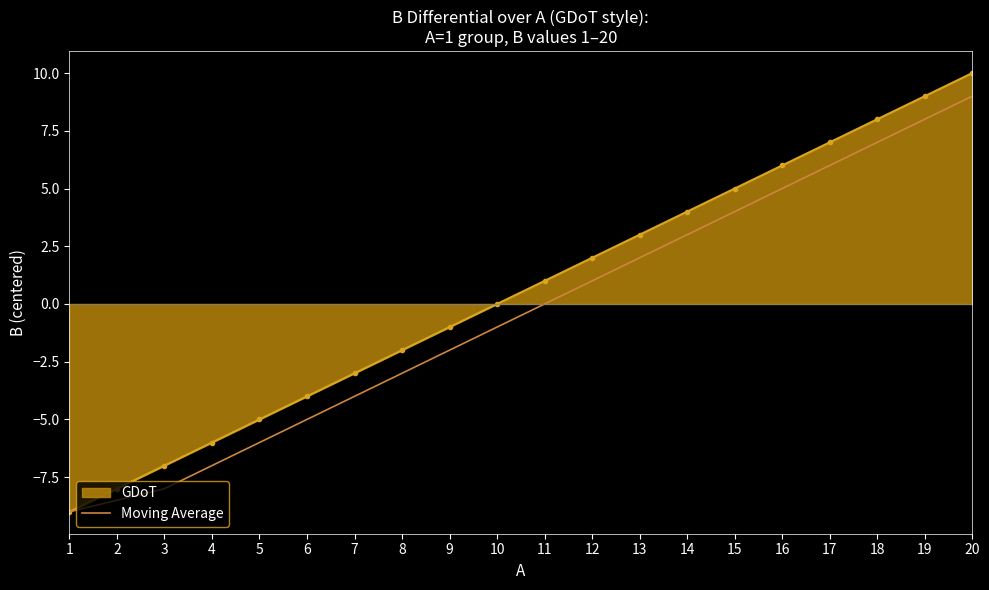

Which series has the widest spread of values?

GDoT